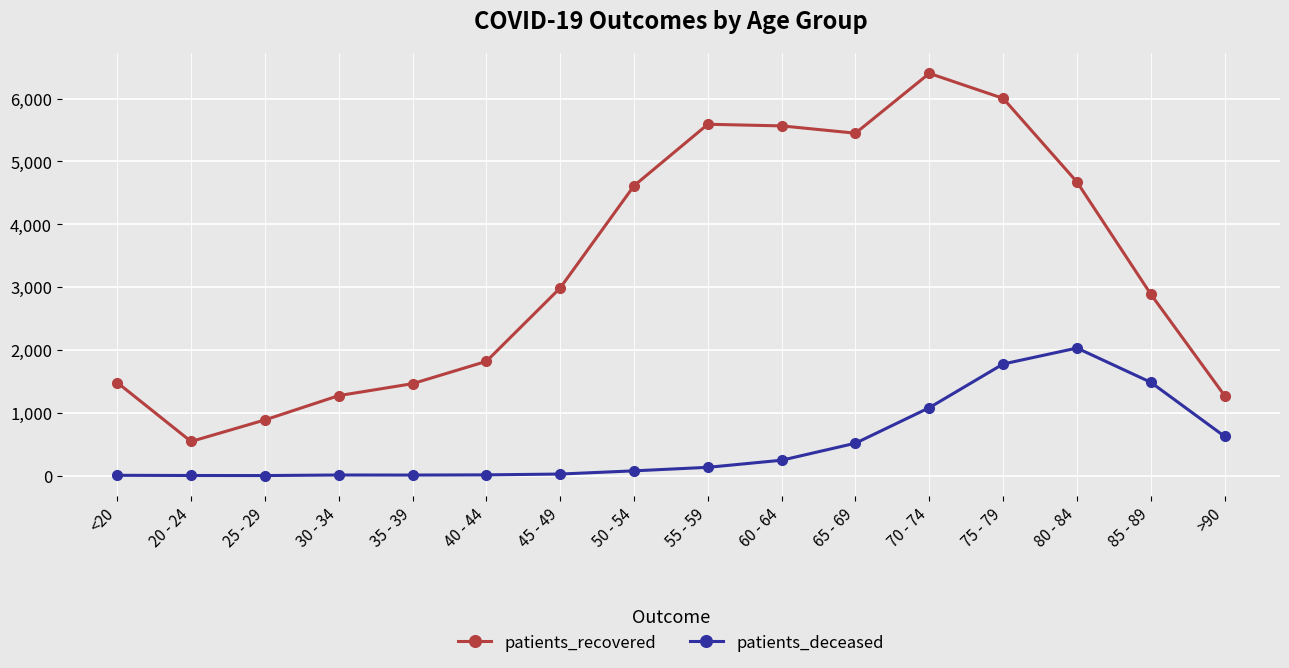

True or false: patients_recovered and patients_deceased cross at least once.

False